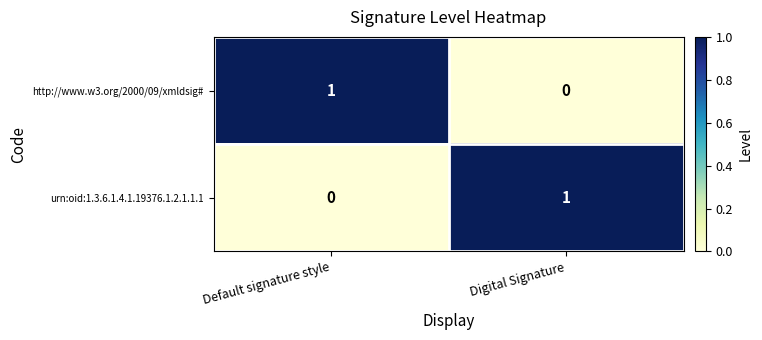

Which category has the lowest value in the urn:oid:1.3.6.1.4.1.19376.1.2.1.1.1 series?

Default signature style